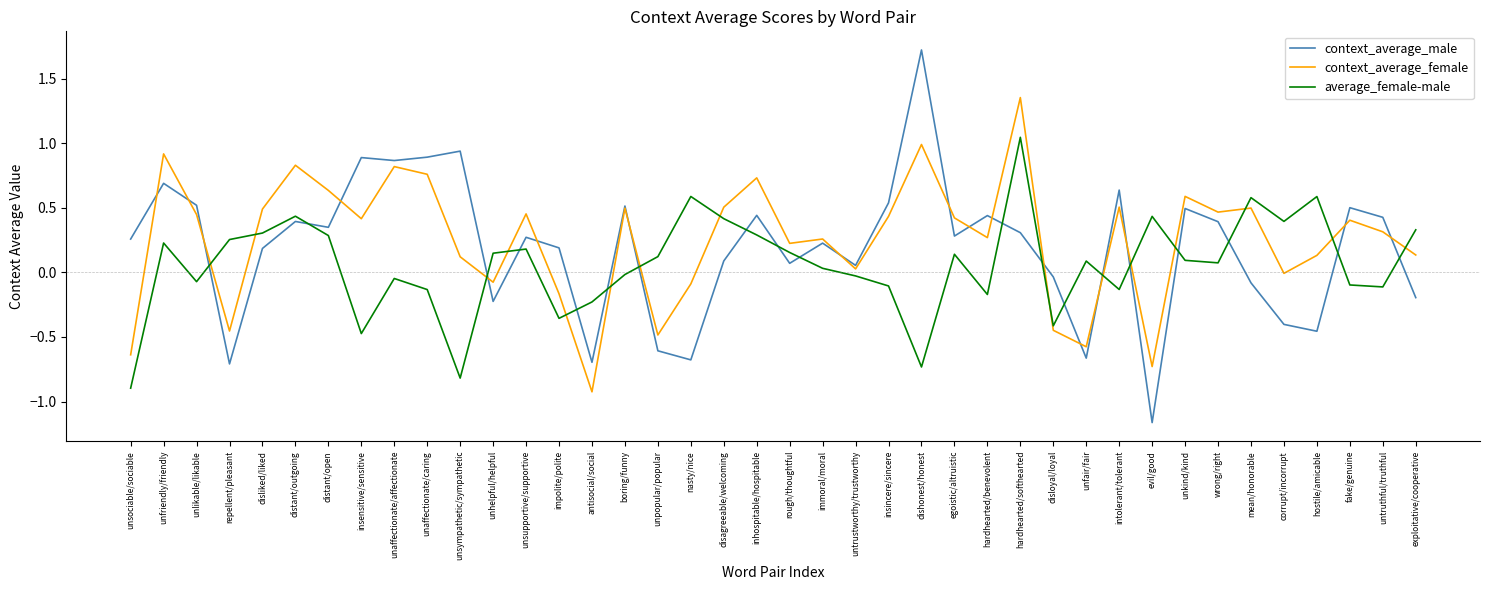

List the series in order of their peak value, lowest first.

average_female-male, context_average_female, context_average_male